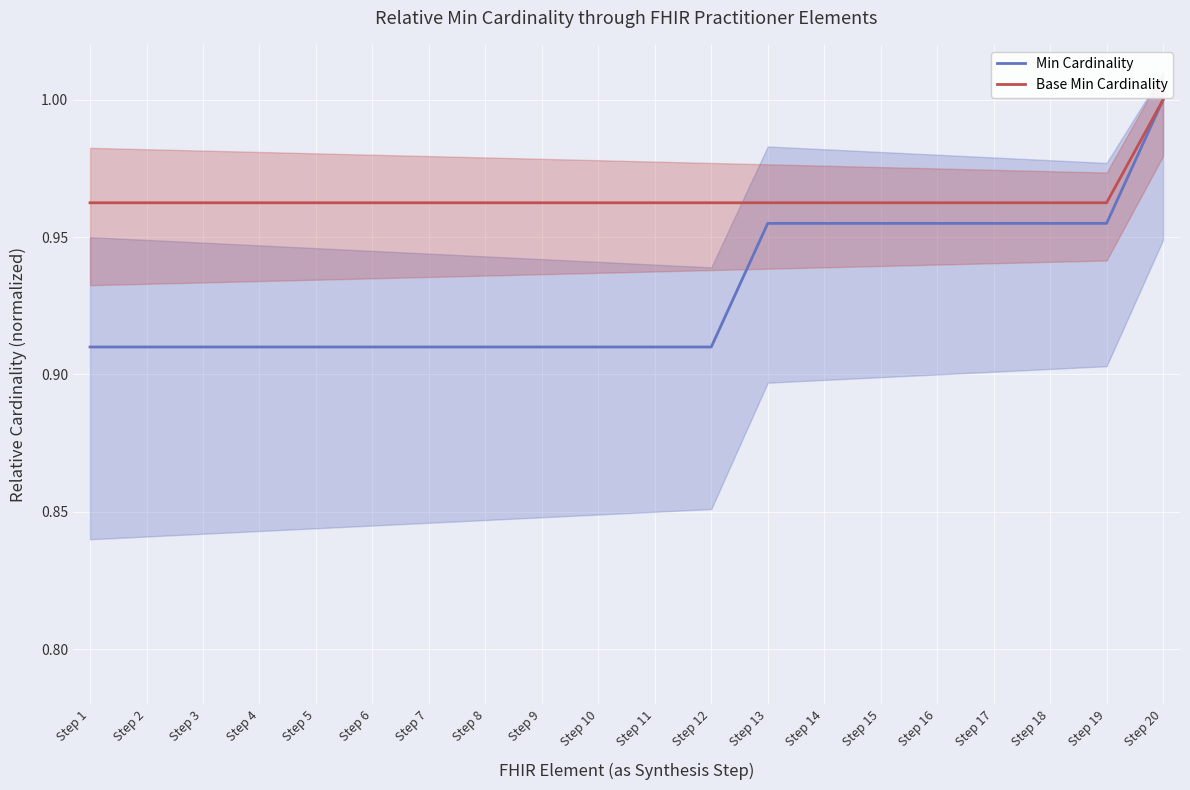

At which label does Min Cardinality reach its minimum?

Step 1